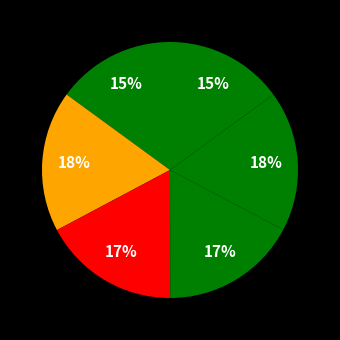

Is there a majority slice in this chart?

No